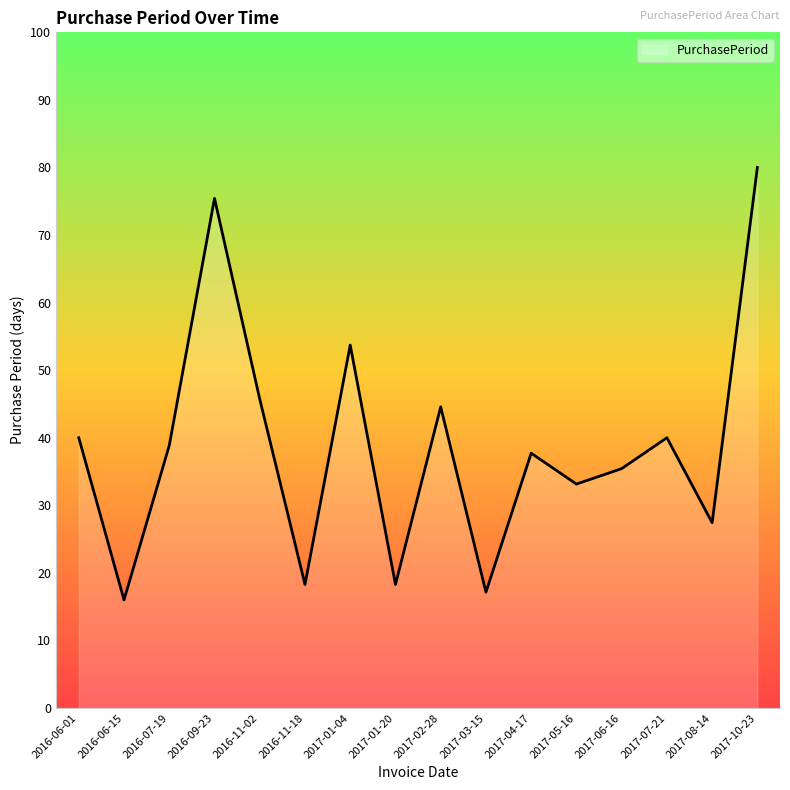

What is the sum of all values?

621.7